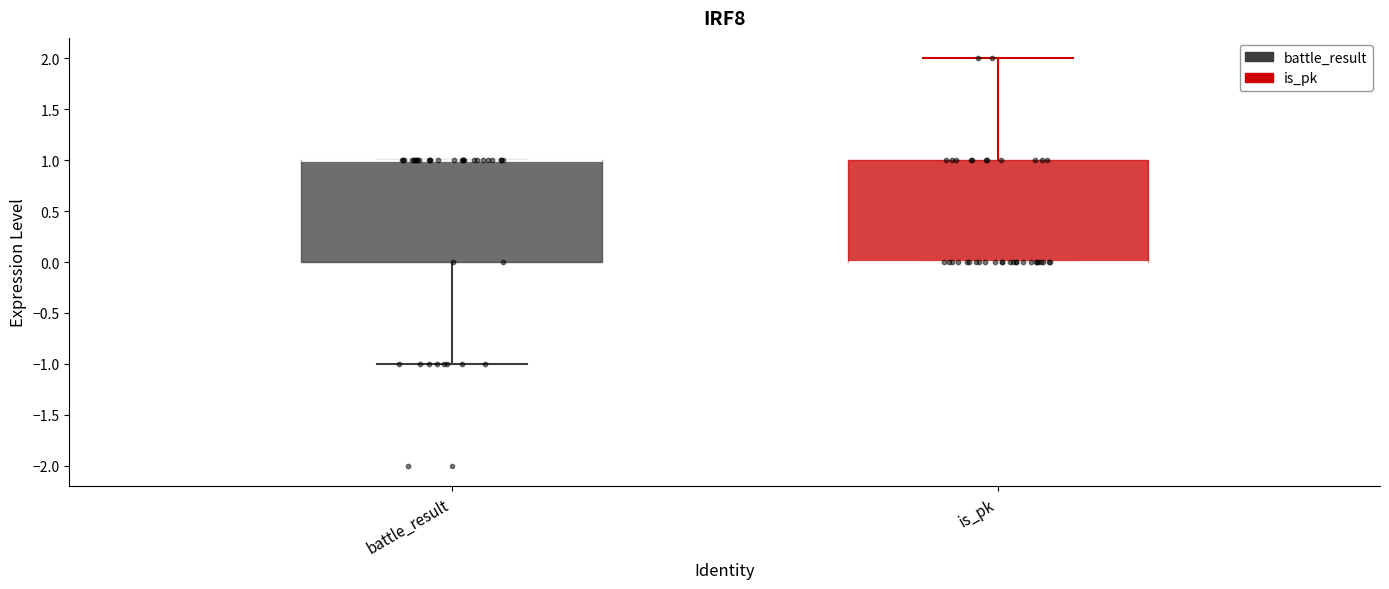

Reading left to right, transcribe this box plot: for each box, give where its median line is, the range the box spans, and where its two whiskers end, as read against the y-axis. The values are not printed on the chart, so give them approximately, as read against the axis.

battle_result: median 1 (drawn on the box's upper edge), box 0 to 1, whiskers -1 to 1
is_pk: median 0 (drawn on the box's lower edge), box 0 to 1, whiskers 0 to 2